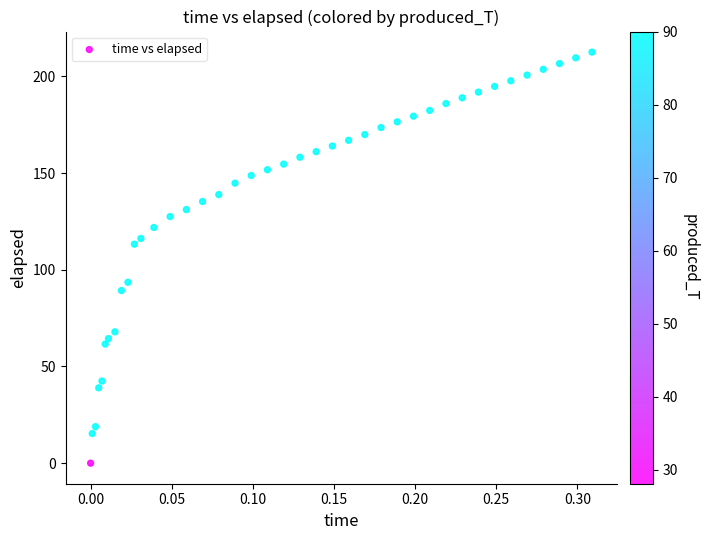

What Y value in the scatter plot is closest to 106?

113.2